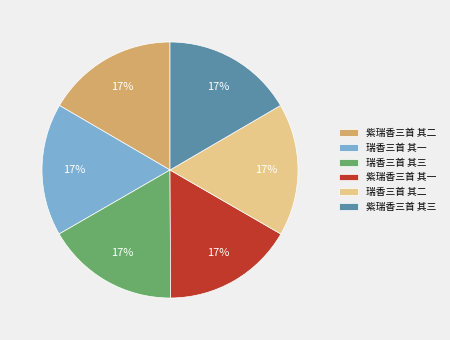

Does any single category account for the majority?

No